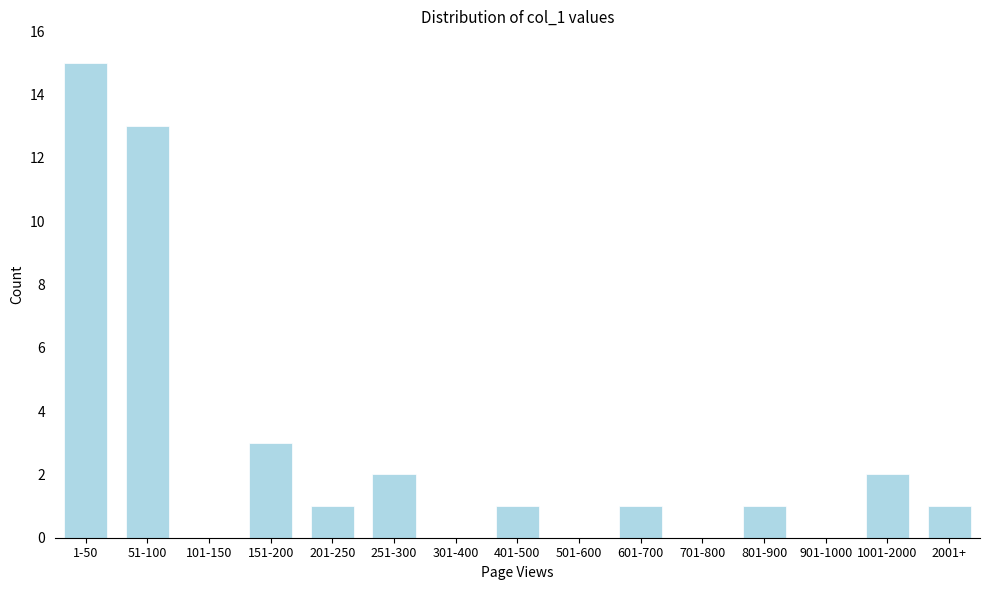

Reading right to left, extract all data points from this chart.

2001+=1	1001-2000=2	901-1000=0	801-900=1	701-800=0	601-700=1	501-600=0	401-500=1	301-400=0	251-300=2	201-250=1	151-200=3	101-150=0	51-100=13	1-50=15